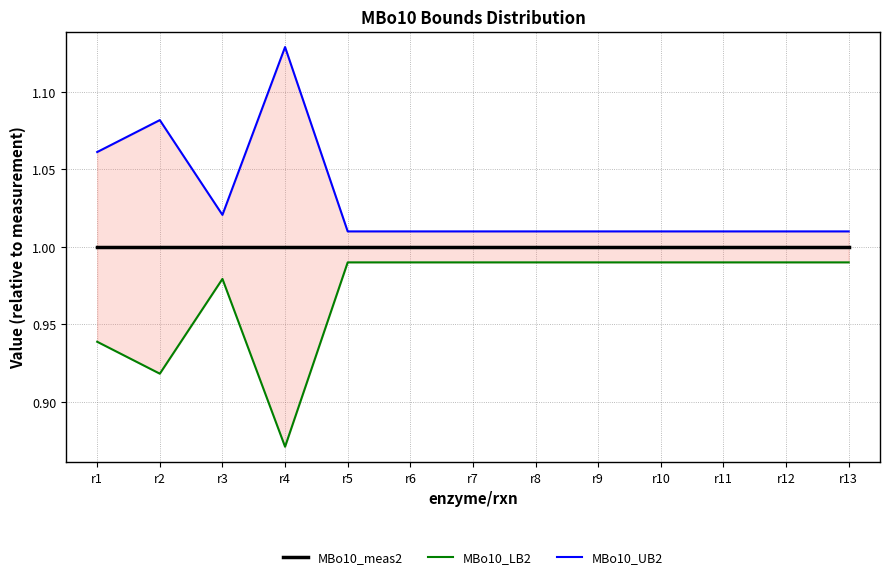

The MBo10_UB2 series shows 0.3 at r1. True or false?

False